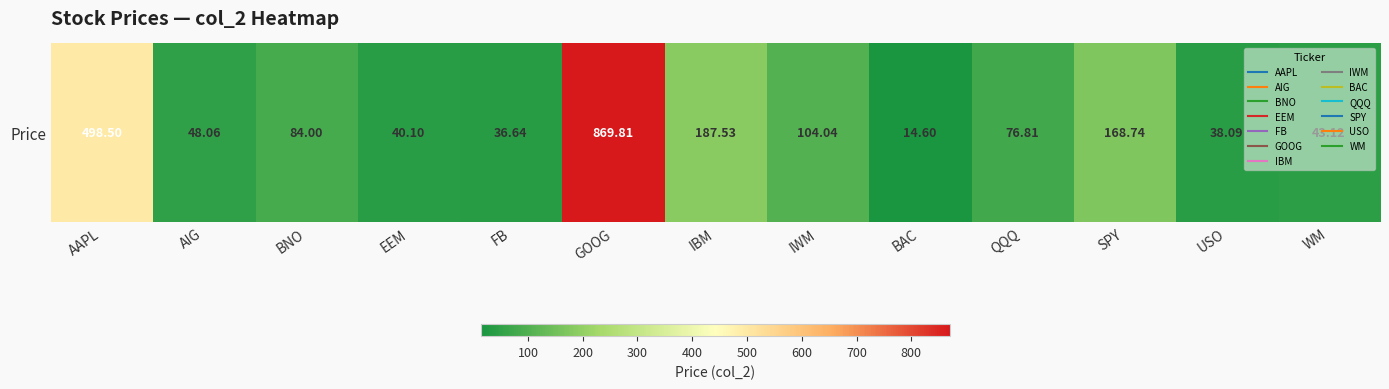

Which label corresponds to the largest value in the chart?

GOOG